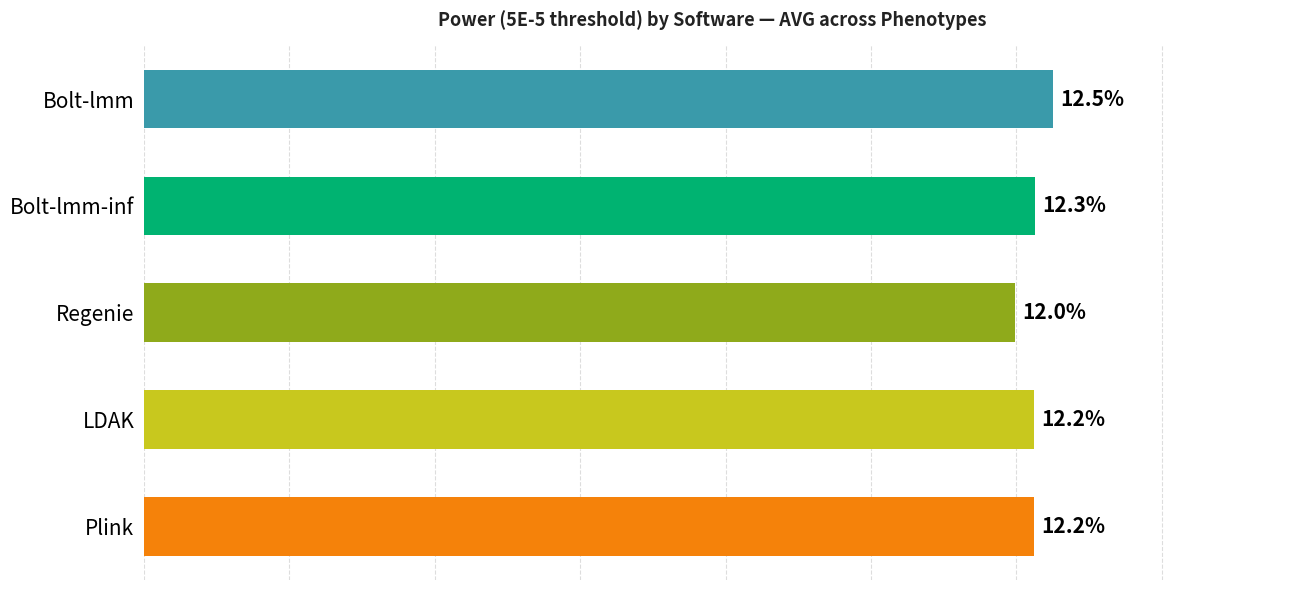

What is the maximum value shown in the chart?

0.1